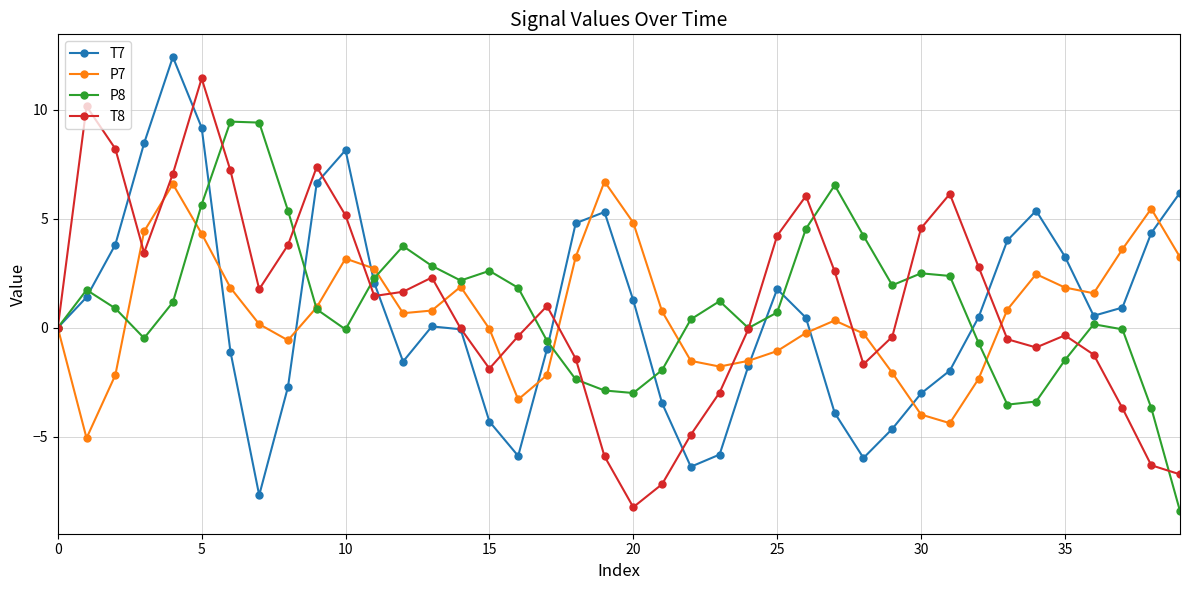

What is the minimum value for P7?

-5.1